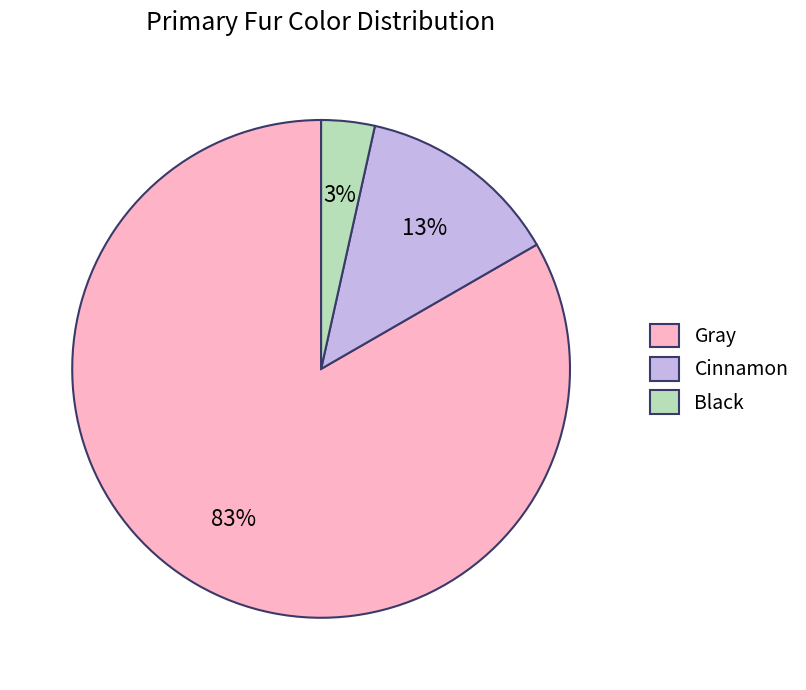

Which slice is the largest?

Gray